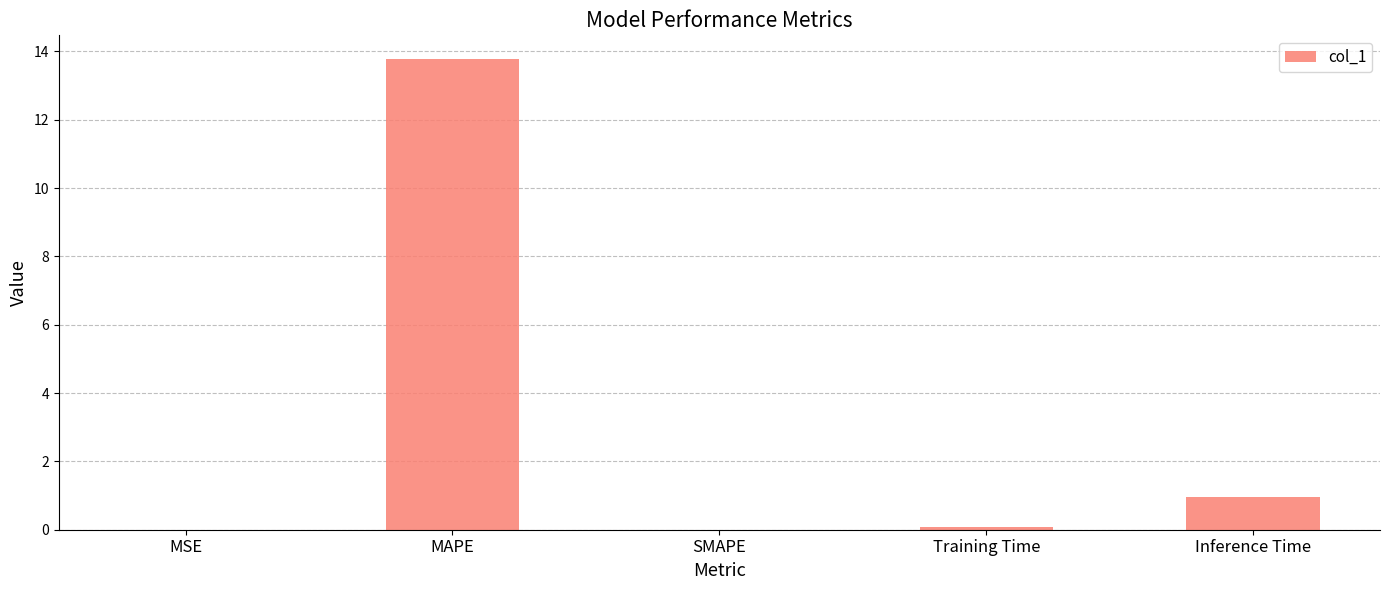

What is the difference between the values at MAPE and Inference Time?

12.8